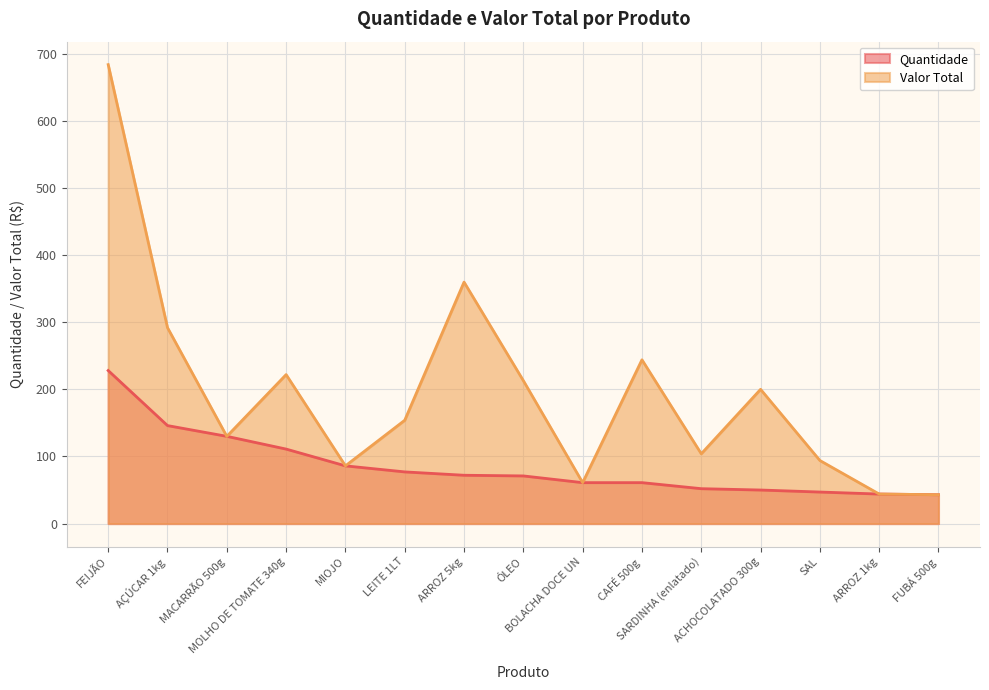

The Valor Total series shows 151.8 at MIOJO. True or false?

False